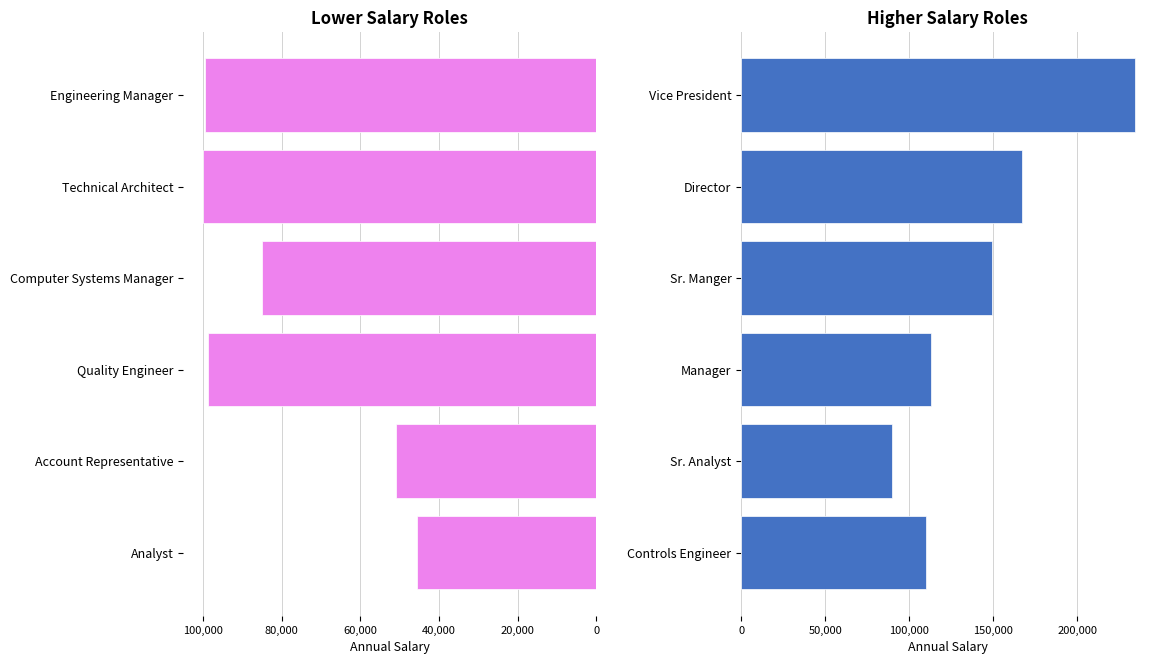

The Lower Salary Roles series shows 99975 at Technical Architect. True or false?

True